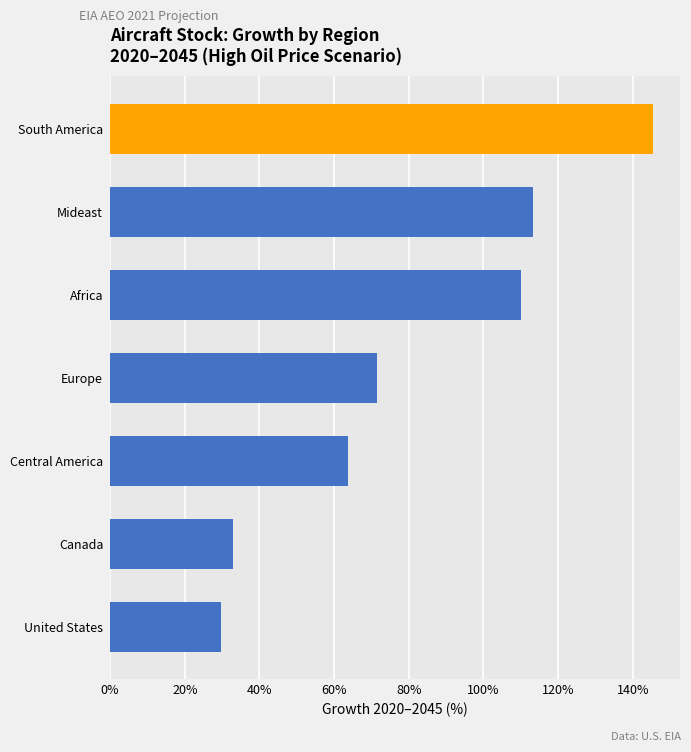

How many values exceed 71?

4